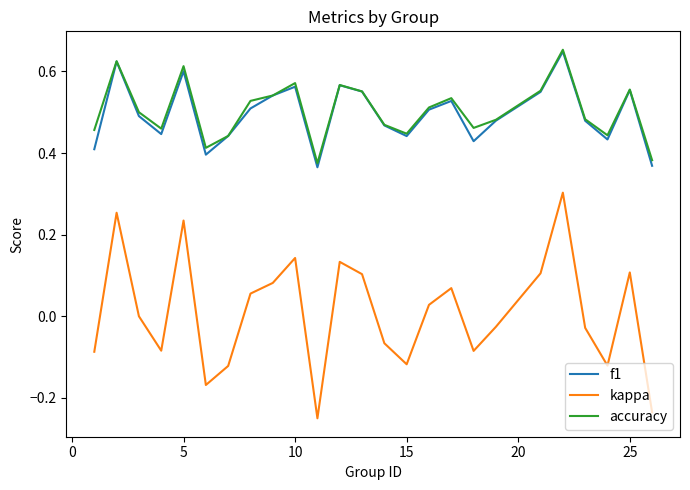

True or false: accuracy has more than 0 interior local peaks.

True